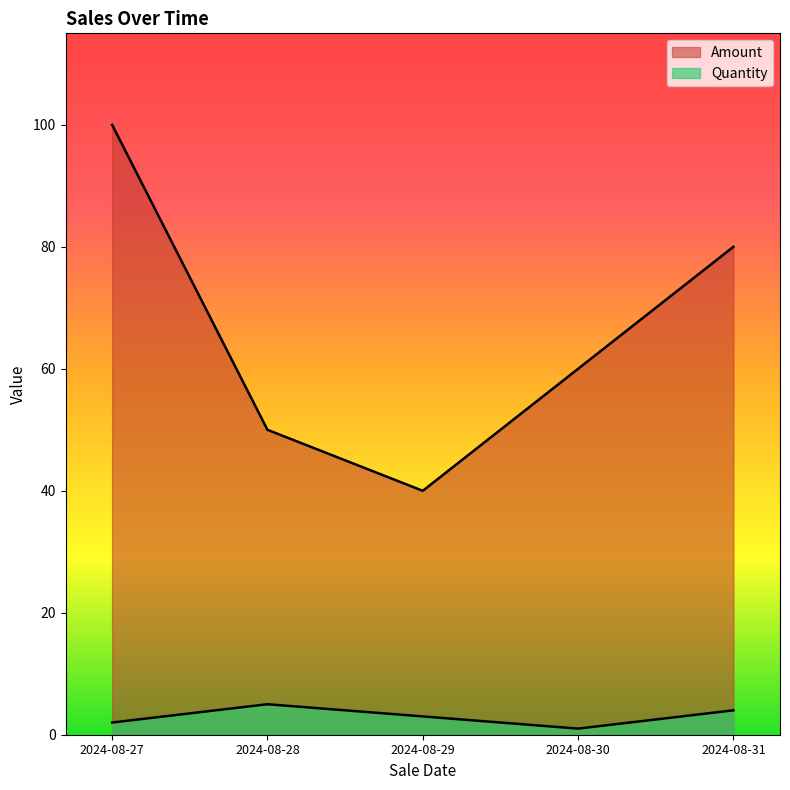

The value of Quantity at 2024-08-29 is 3.0. True or false?

True